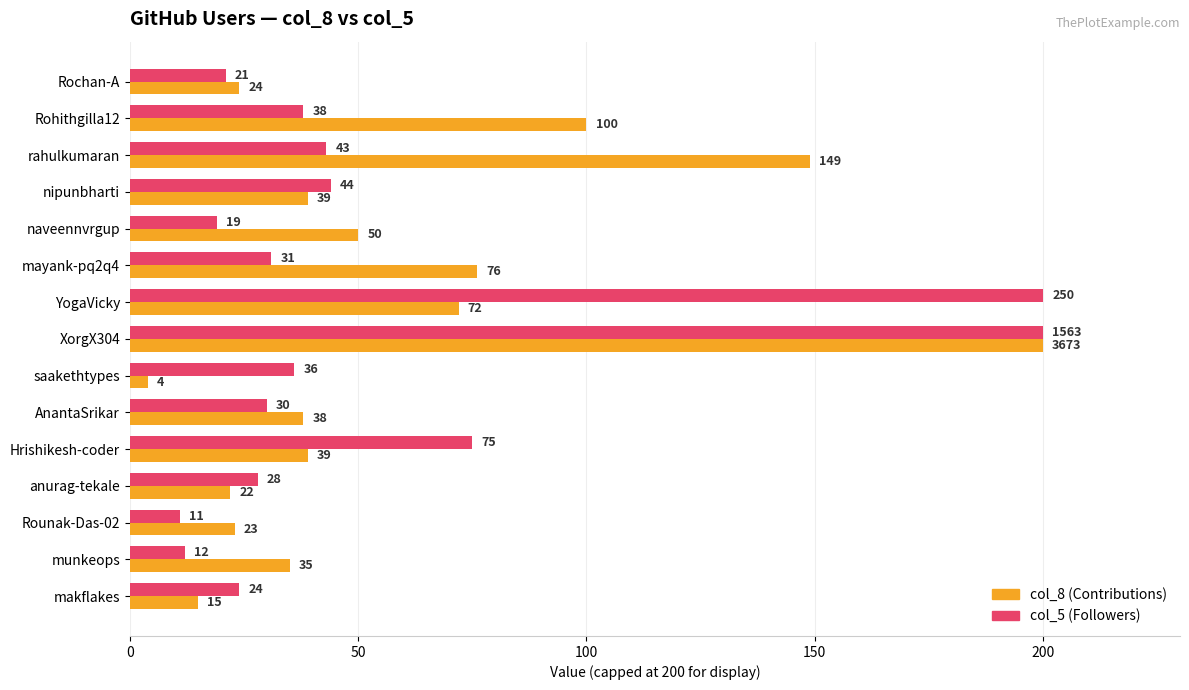

Which series has the largest range (max minus min)?

col_8 (Contributions)